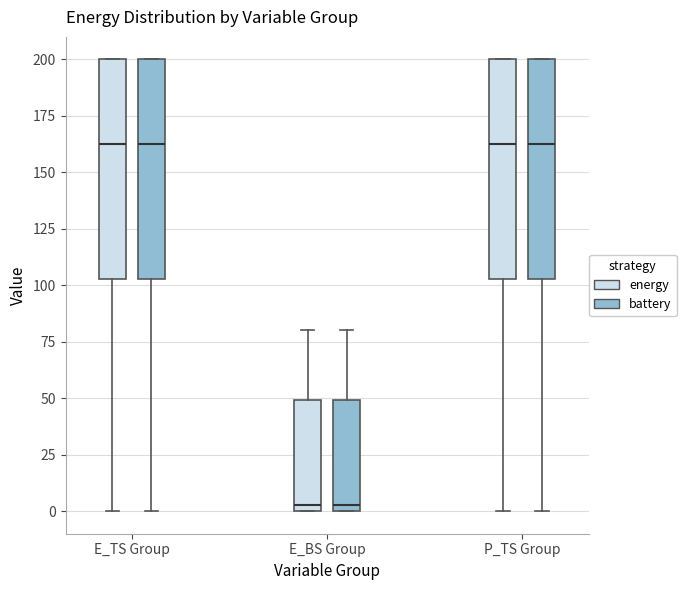

Reading left to right, transcribe this box plot: for each box, give where its median line is, the range the box spans, and where its two whiskers end, as read against the y-axis. The values are not printed on the chart, so give them approximately, as read against the axis.

E_TS Group (energy): median 165, box 105 to 200, whiskers 0 to 200
E_TS Group (battery): median 165, box 105 to 200, whiskers 0 to 200
E_BS Group (energy): median 5, box 0 to 50, whiskers 0 to 80
E_BS Group (battery): median 5, box 0 to 50, whiskers 0 to 80
P_TS Group (energy): median 165, box 105 to 200, whiskers 0 to 200
P_TS Group (battery): median 165, box 105 to 200, whiskers 0 to 200